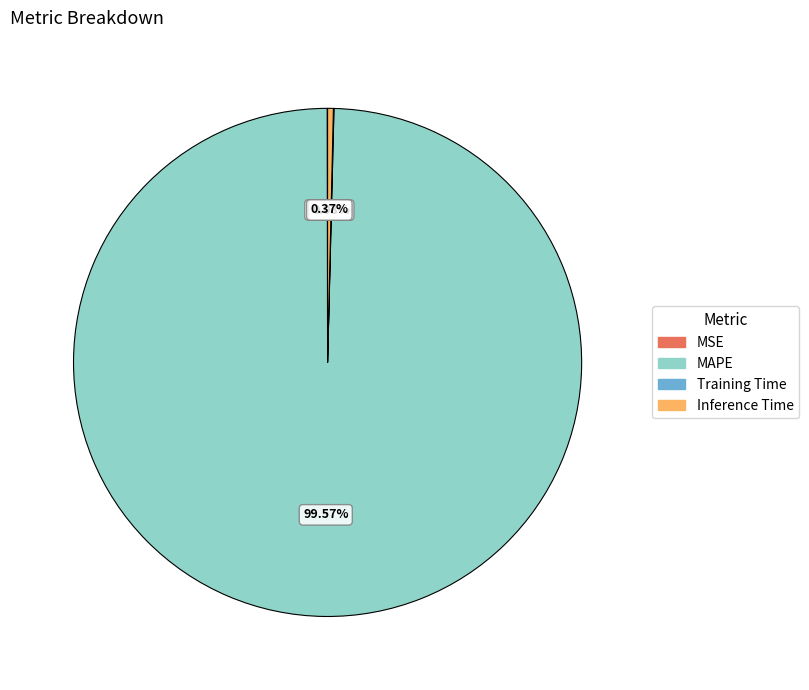

Which category accounts for the majority?

MAPE